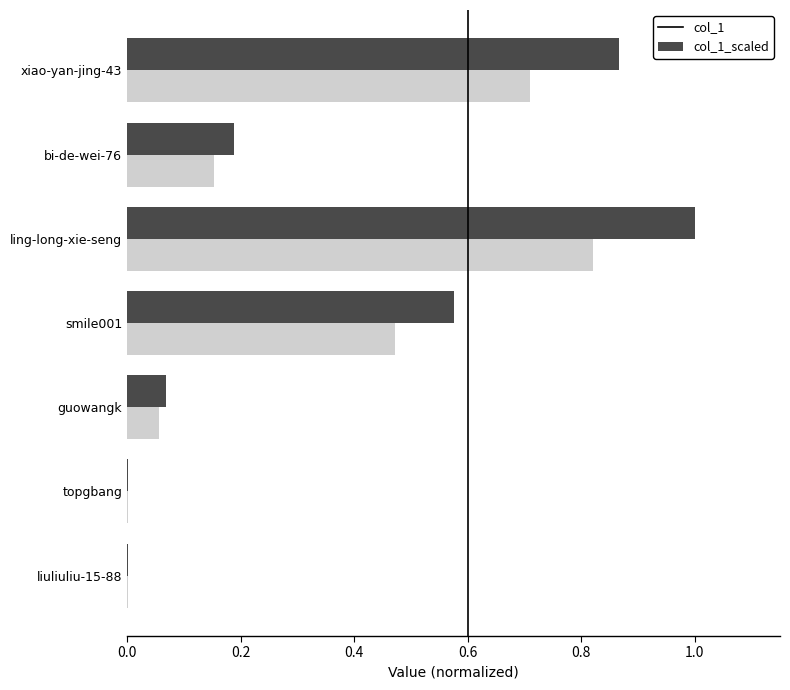

How many categories are shown in the chart?

7